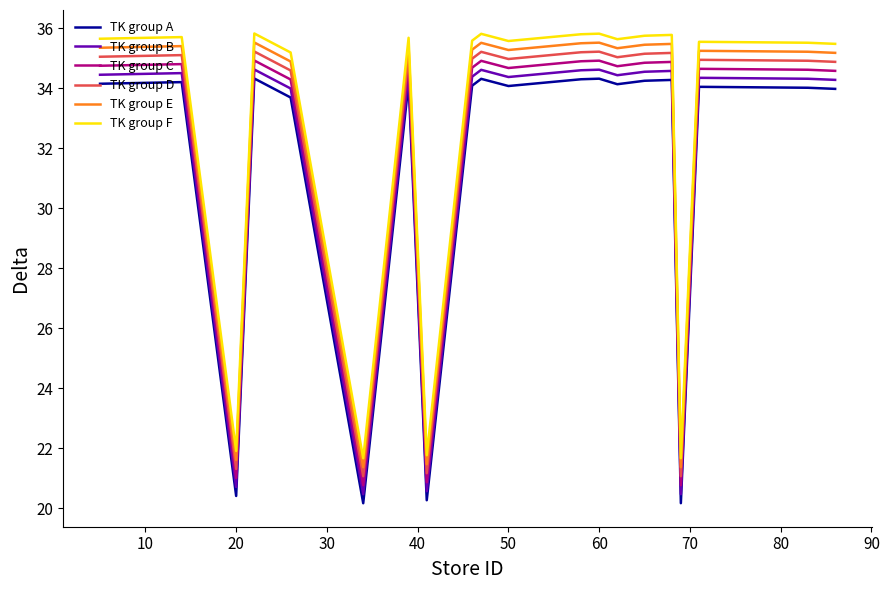

What is the difference between the maximum and minimum values in the TK group E series?

14.2